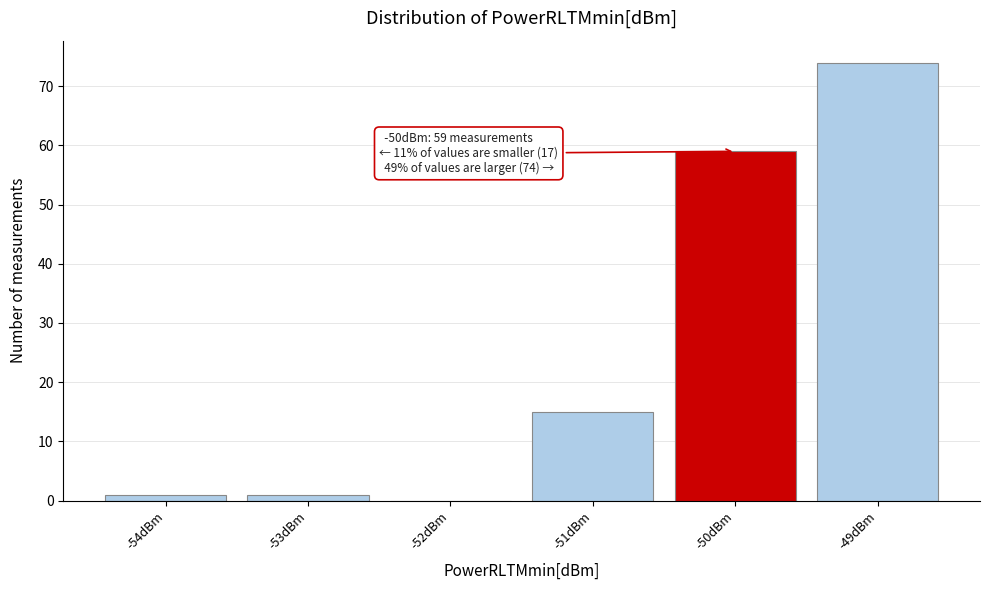

Which range on the x-axis has the tallest bar?

-49.5 to -48.5